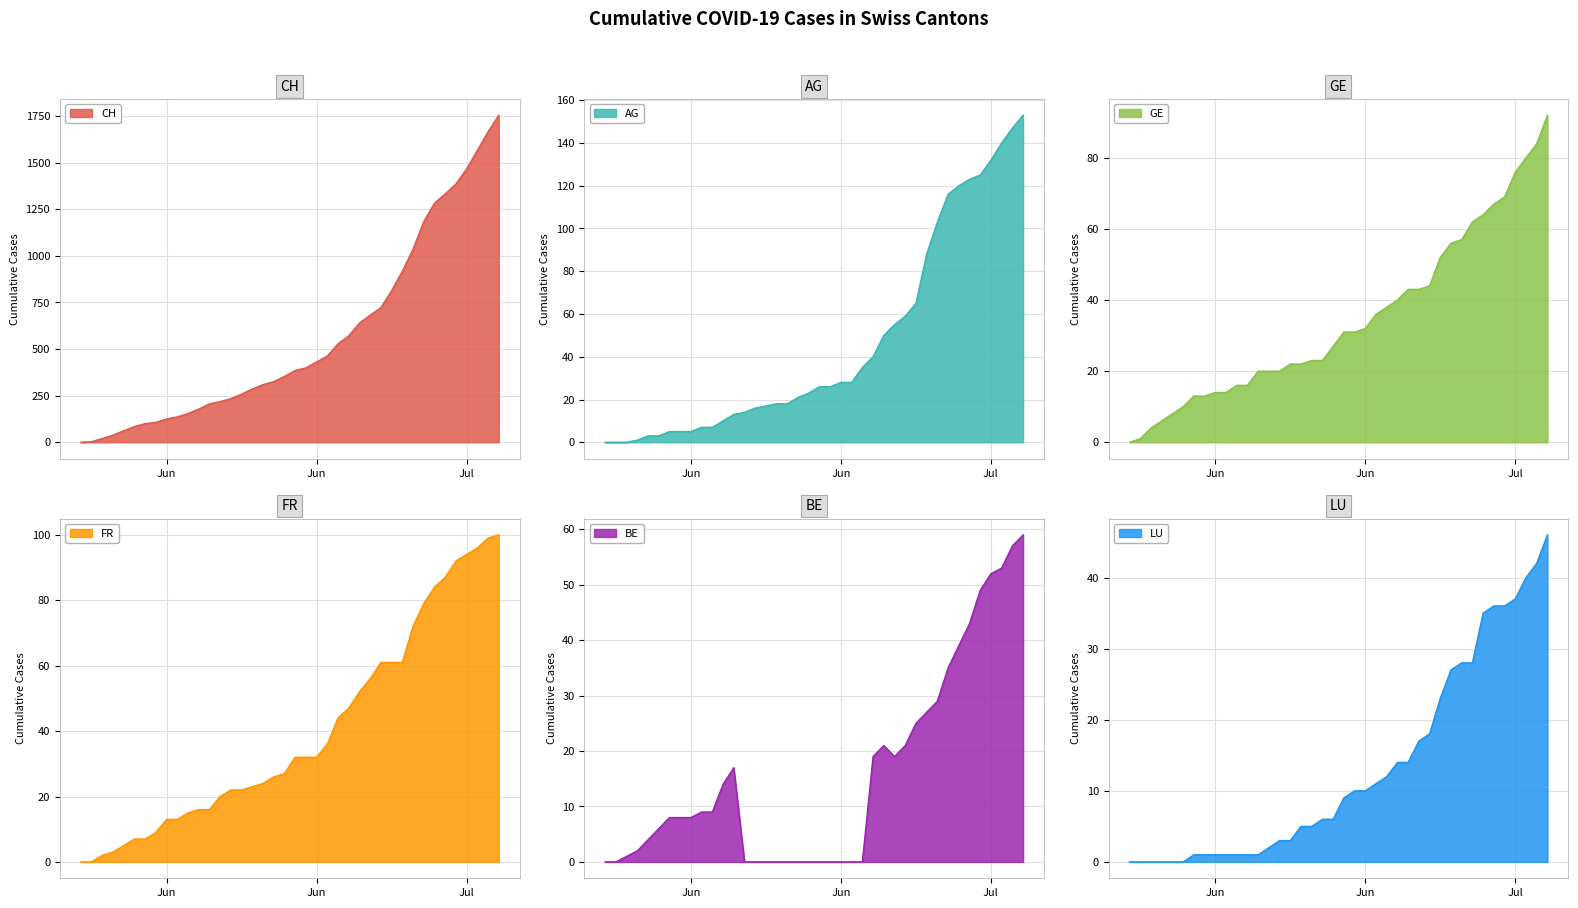

What is the total value across all series at 2020-06-14?

295